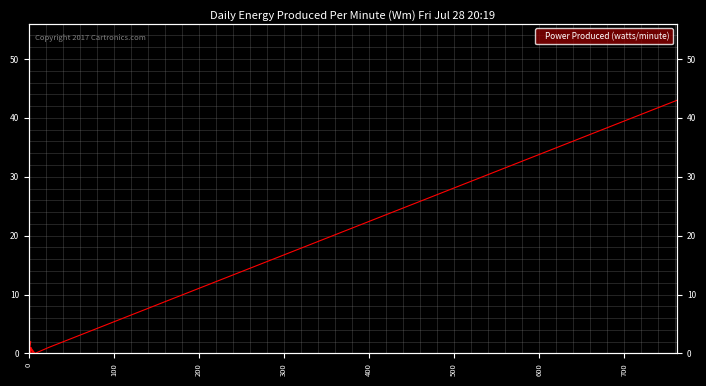

What is the value of the 20th point from the left?

2